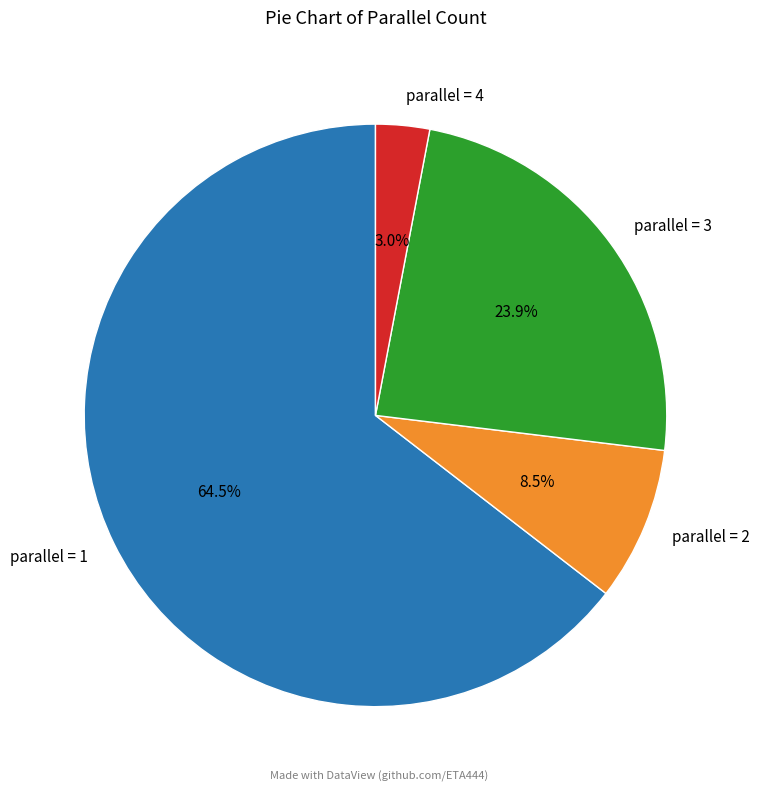

Which slice represents more than half of the pie?

parallel = 1